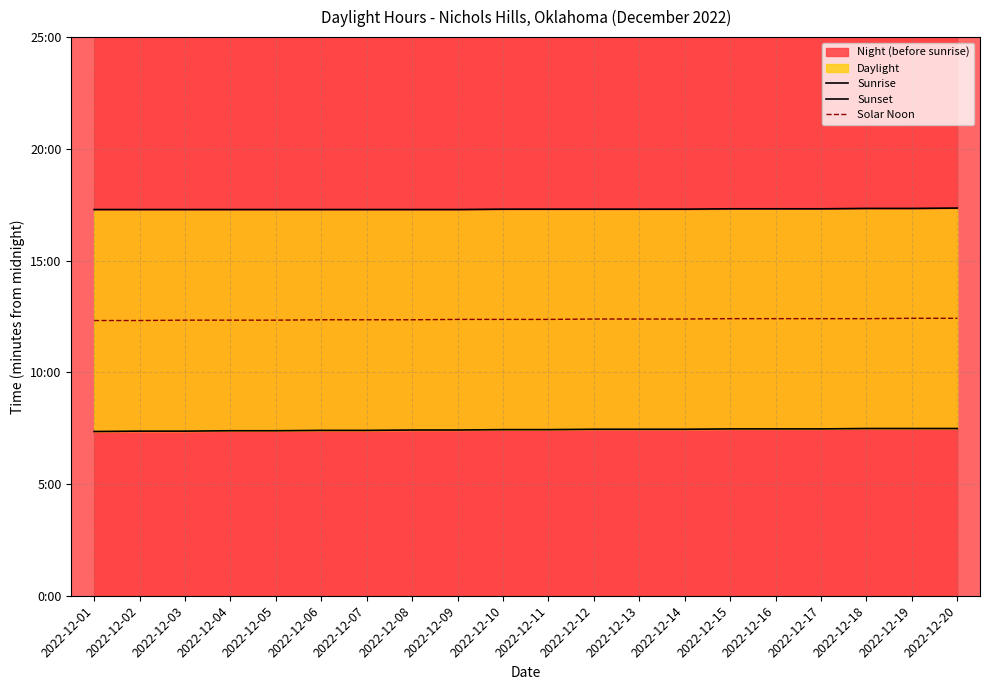

How many lines are shown in the chart?

3